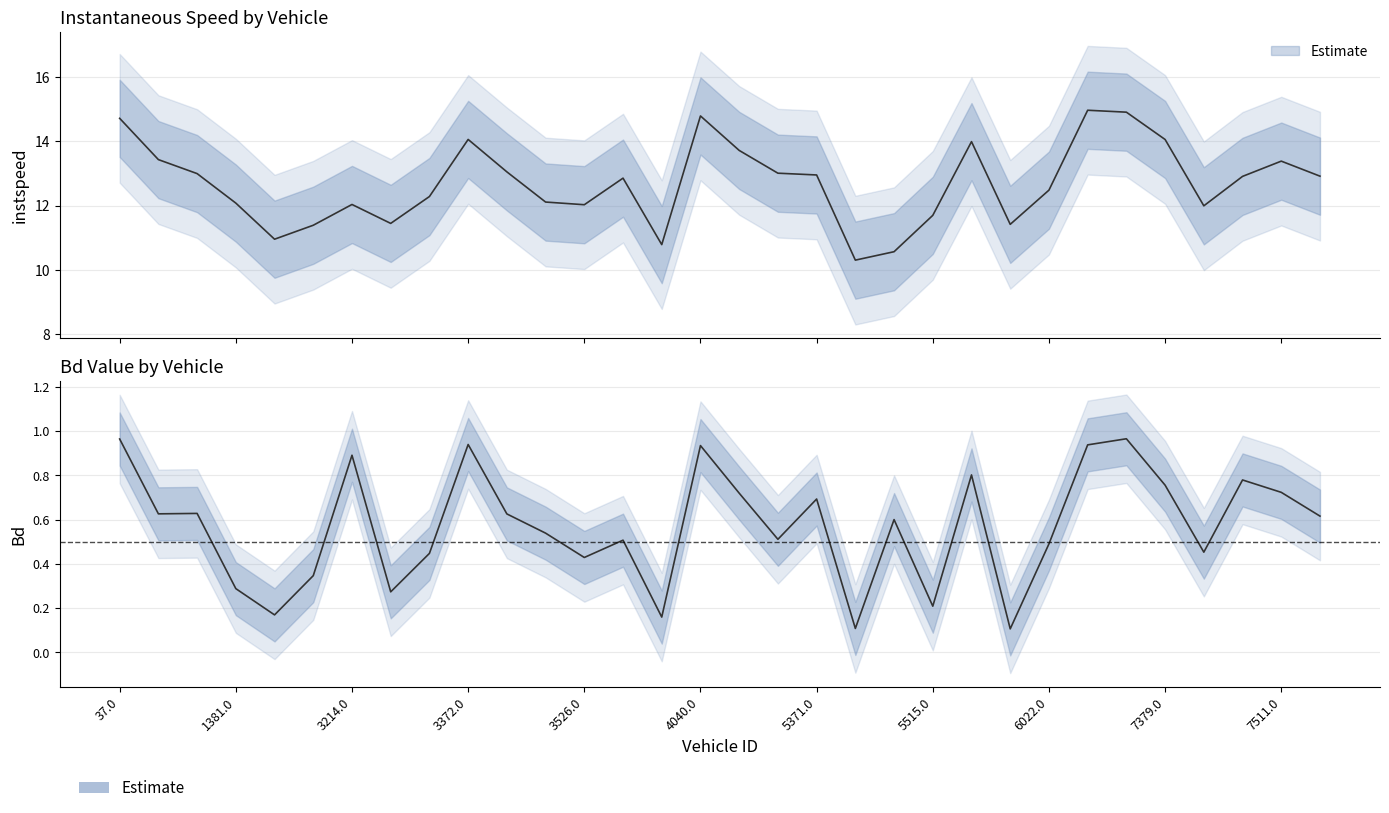

Which series has the widest spread of values?

instspeed